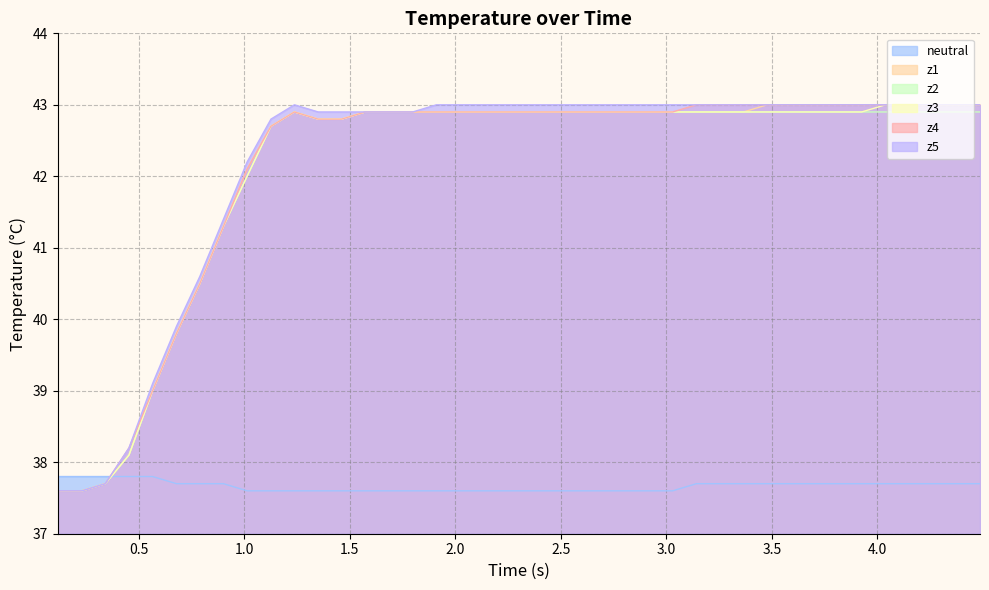

What is the maximum value for z2?

42.9